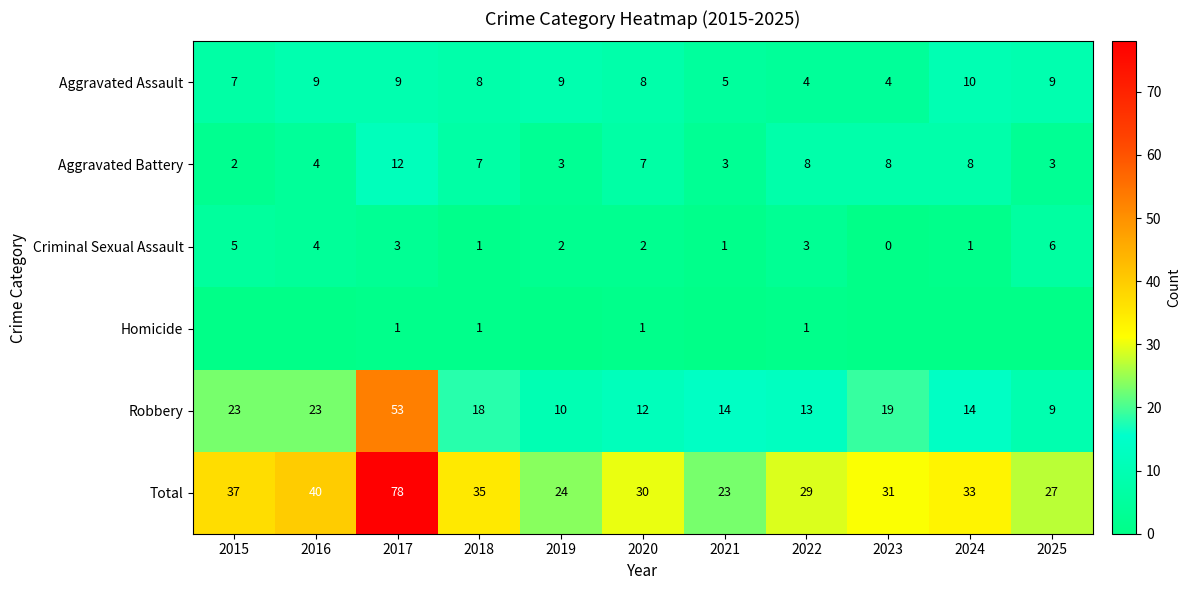

At which label does Robbery first exceed 14?

2015